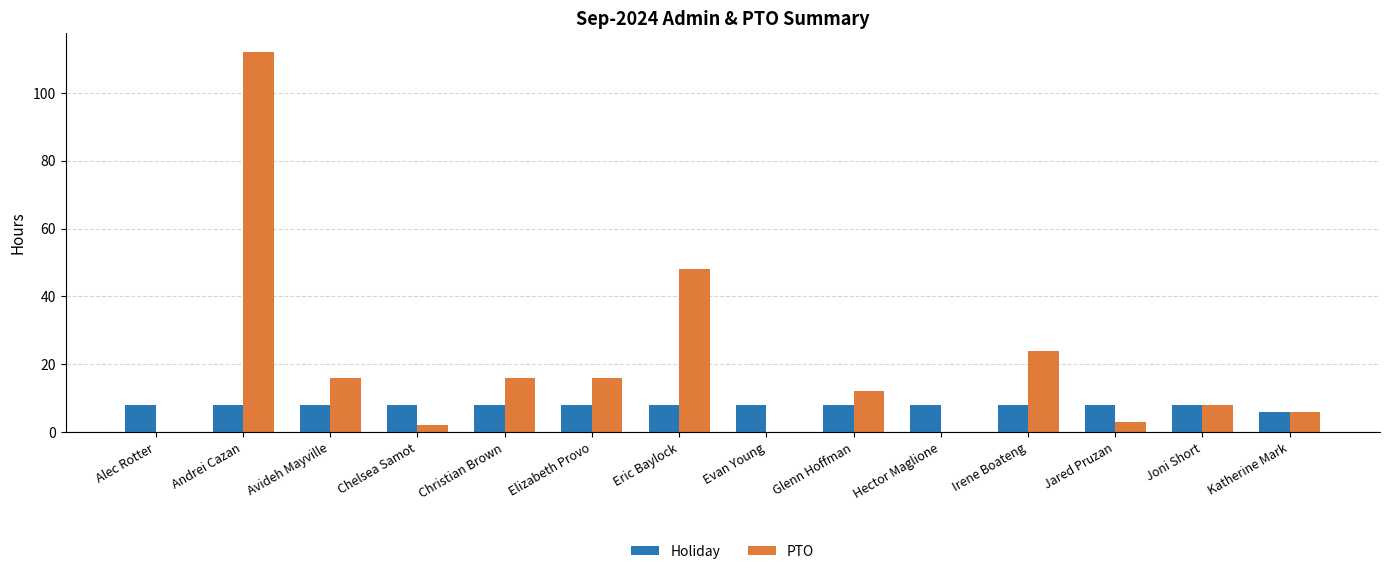

Which series changed the most between Chelsea Samot and Joni Short?

PTO